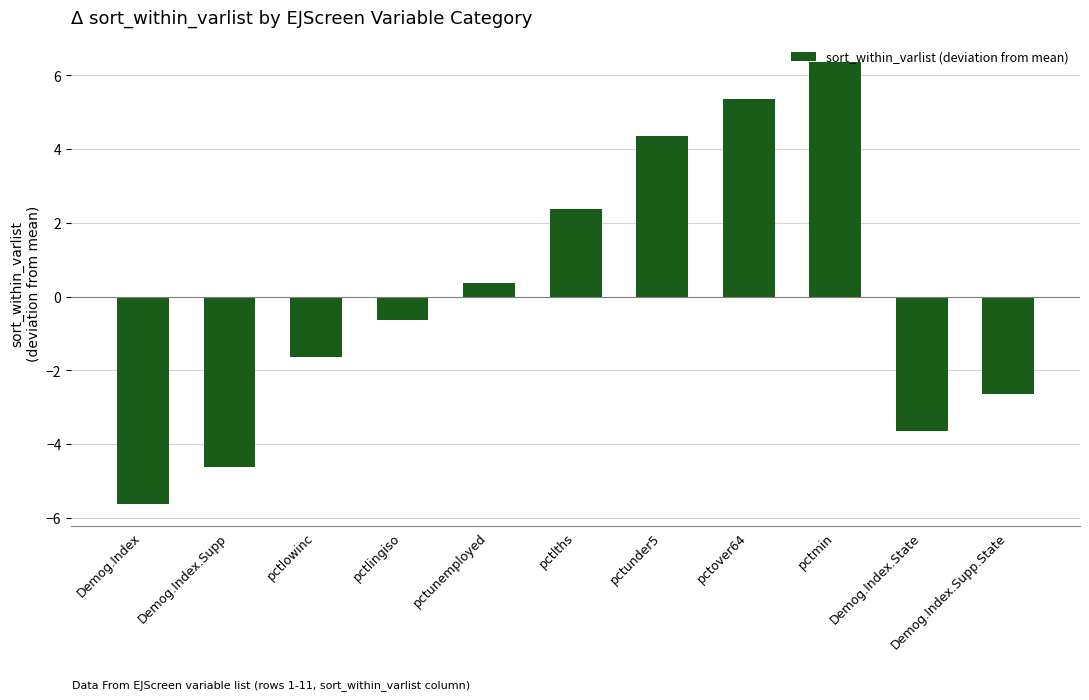

Reading left to right, what are all the values shown in this chart?

-5.6	-4.6	-1.6	-0.6	0.4	2.4	4.4	5.4	6.4	-3.6	-2.6